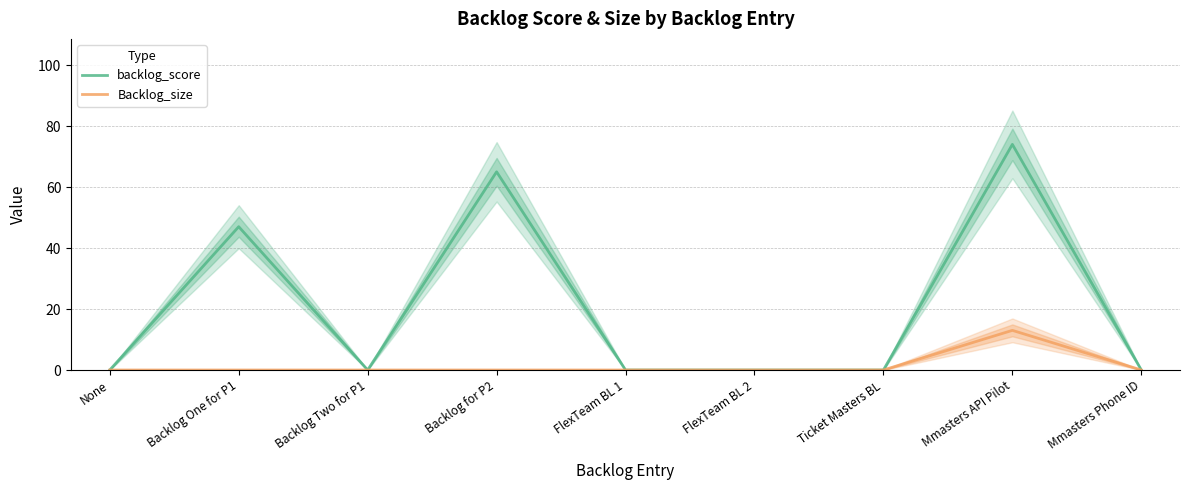

Which series has the widest spread of values?

backlog_score